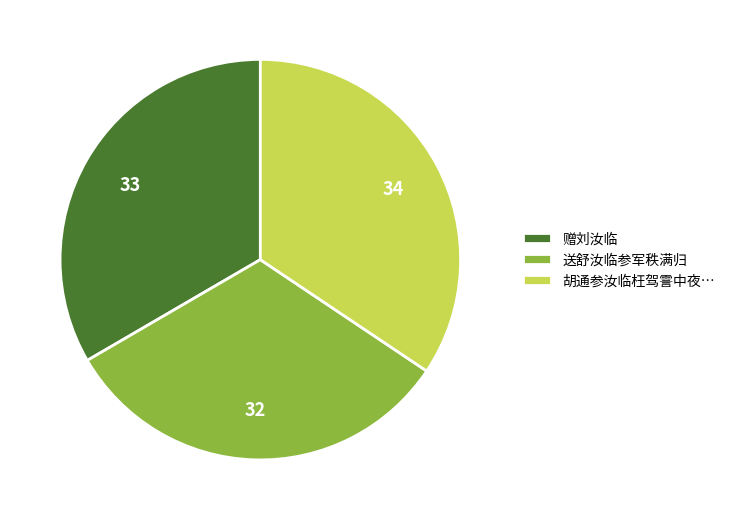

Combined, do 送舒汝临参军秩满归 and 胡通参汝临枉驾霅中夜… account for over 50%?

Yes